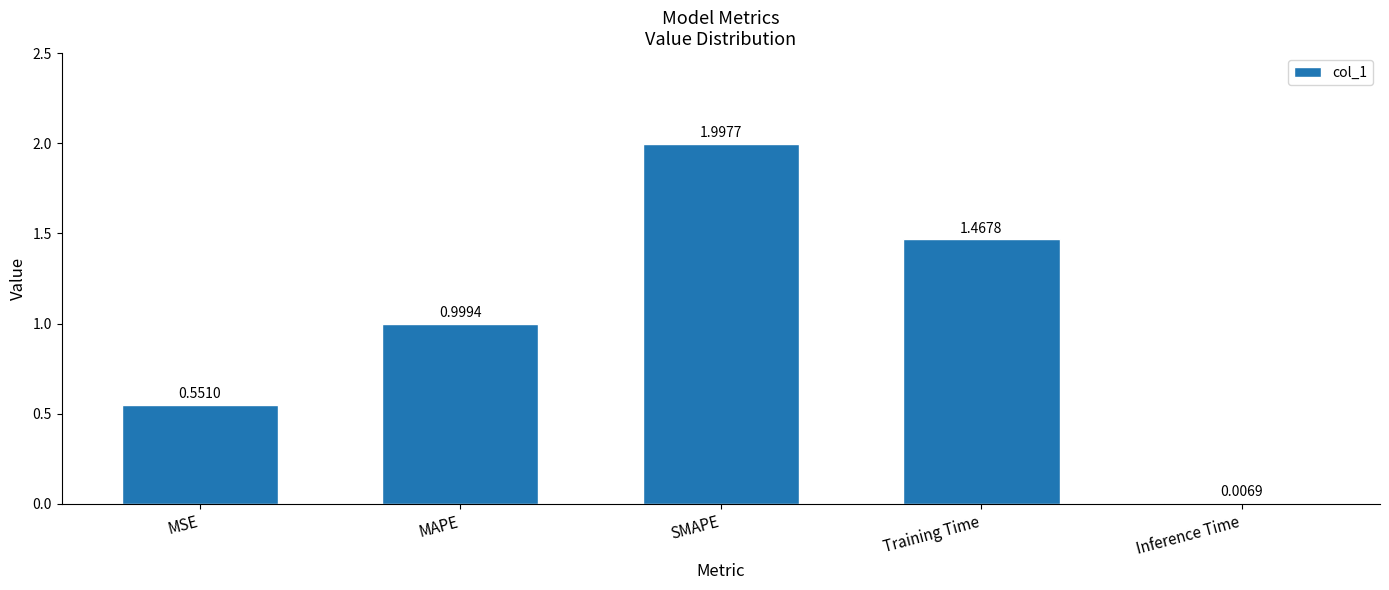

True or false: the data shows 1.0 at MAPE.

True